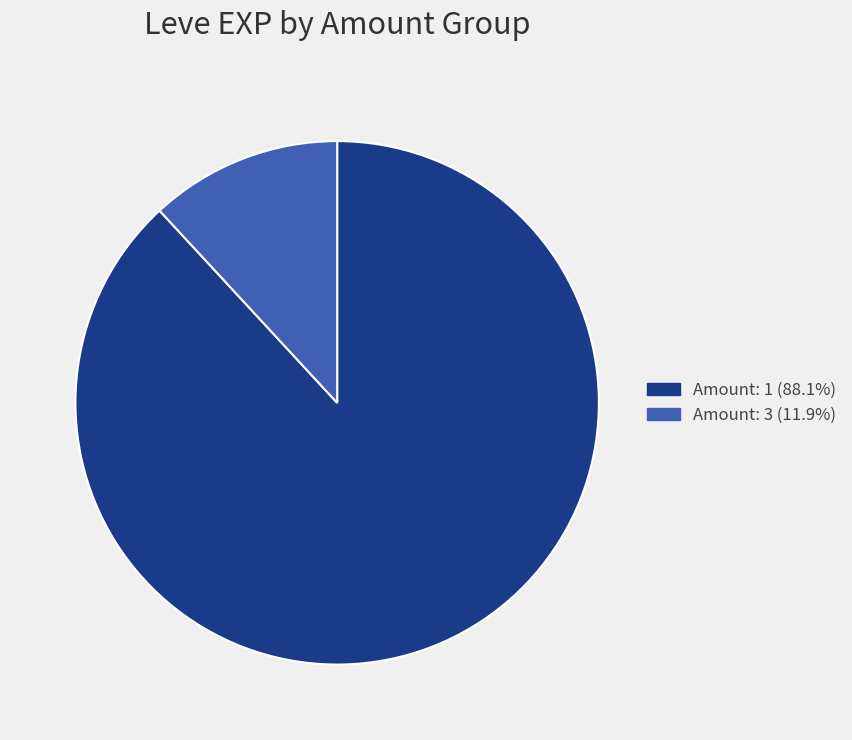

Is there any slice that represents more than half of the pie?

Yes